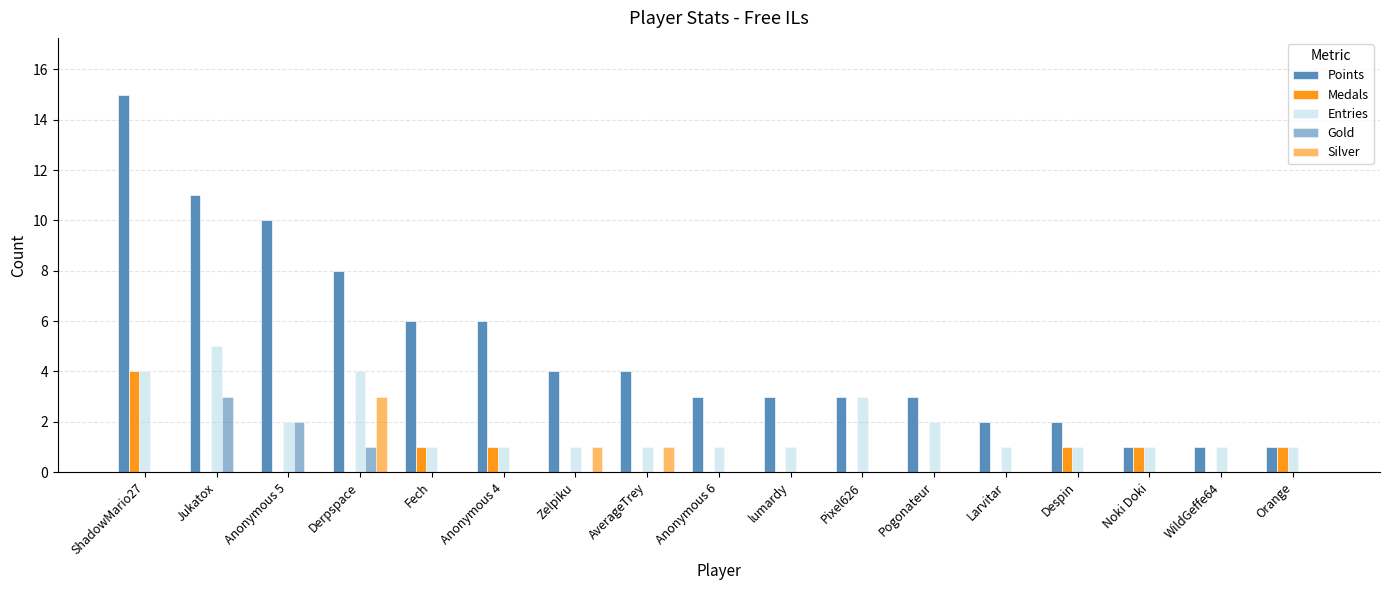

How many groups of bars are there?

17